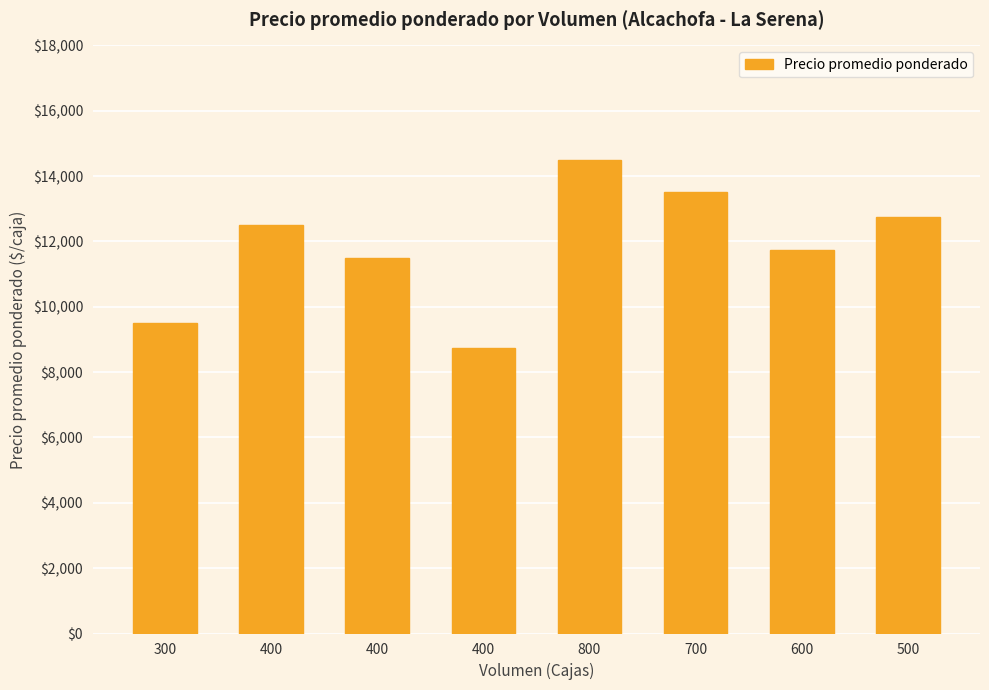

Does the chart contain any negative values?

No